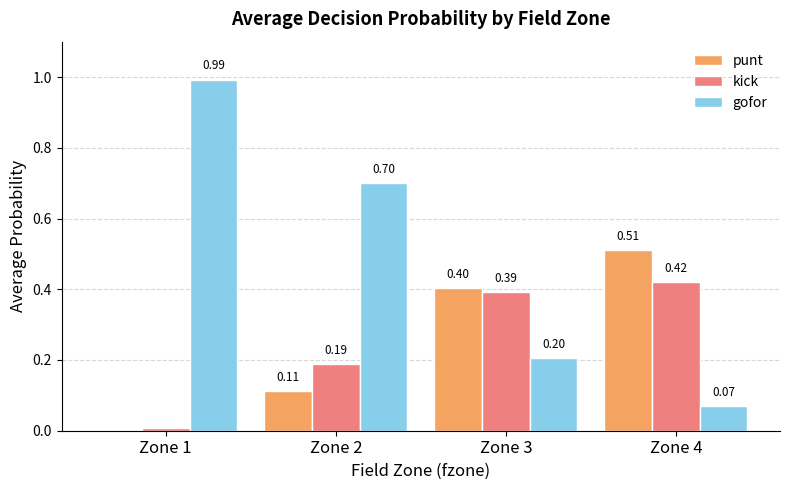

How many groups of bars are there?

4